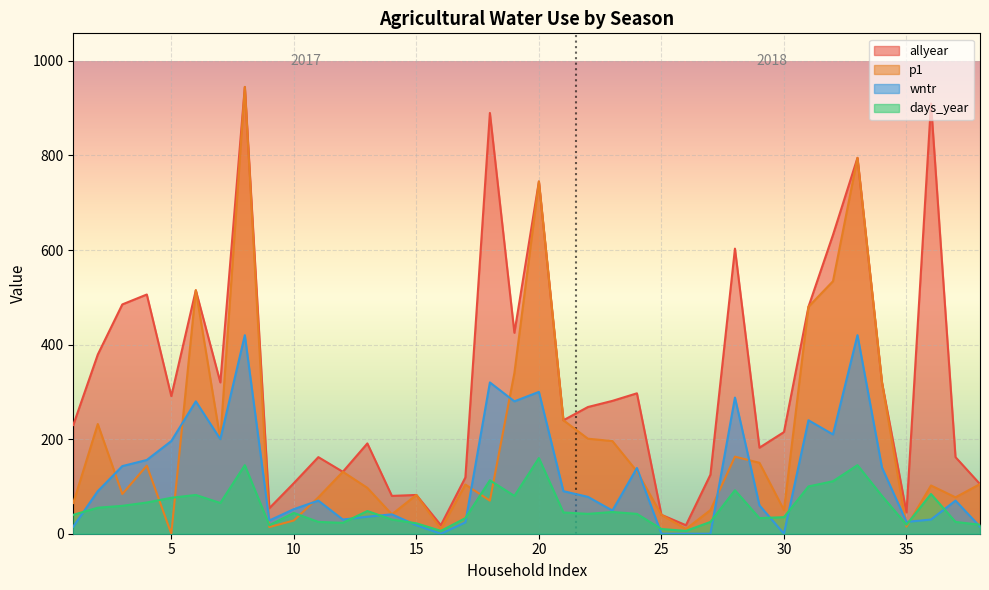

At which label does wntr reach its minimum?

16